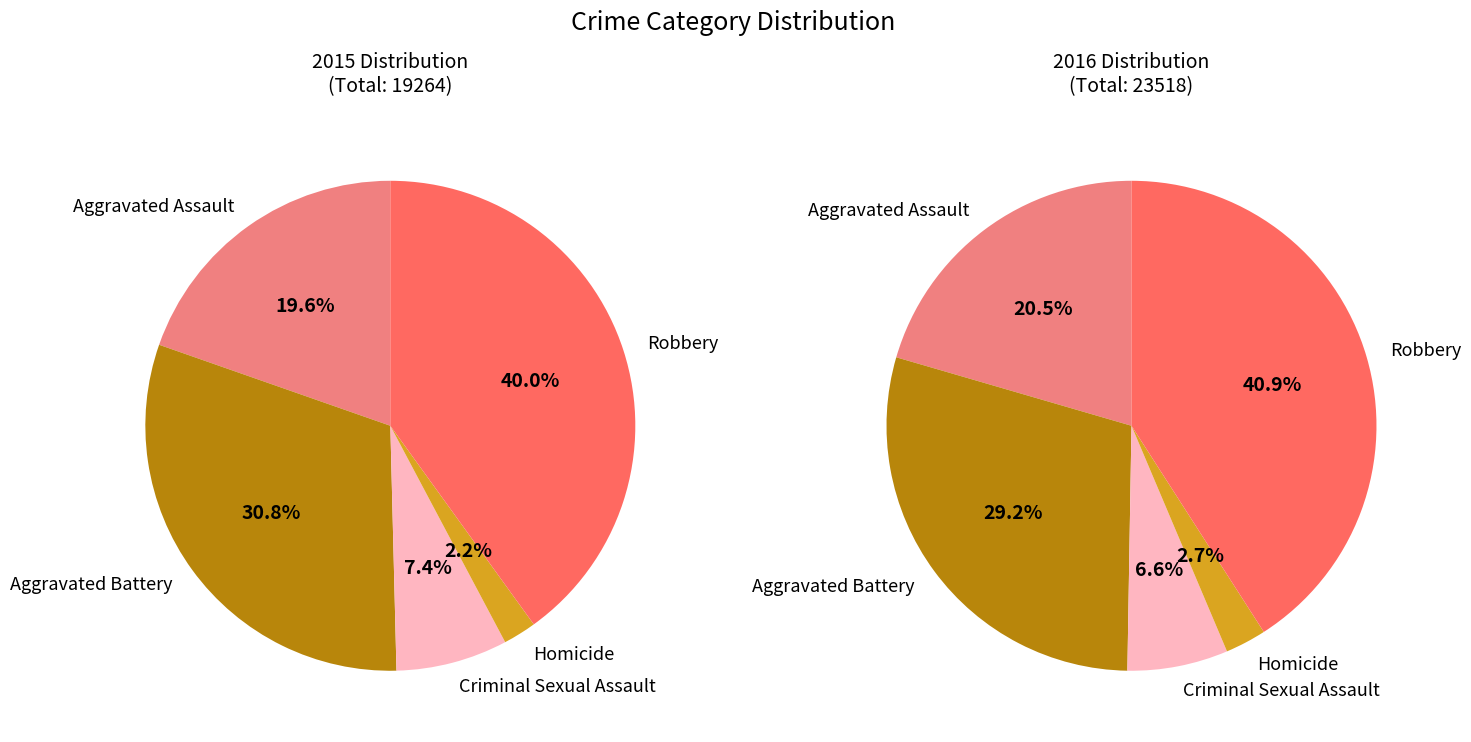

How many slices are in this pie chart?

5